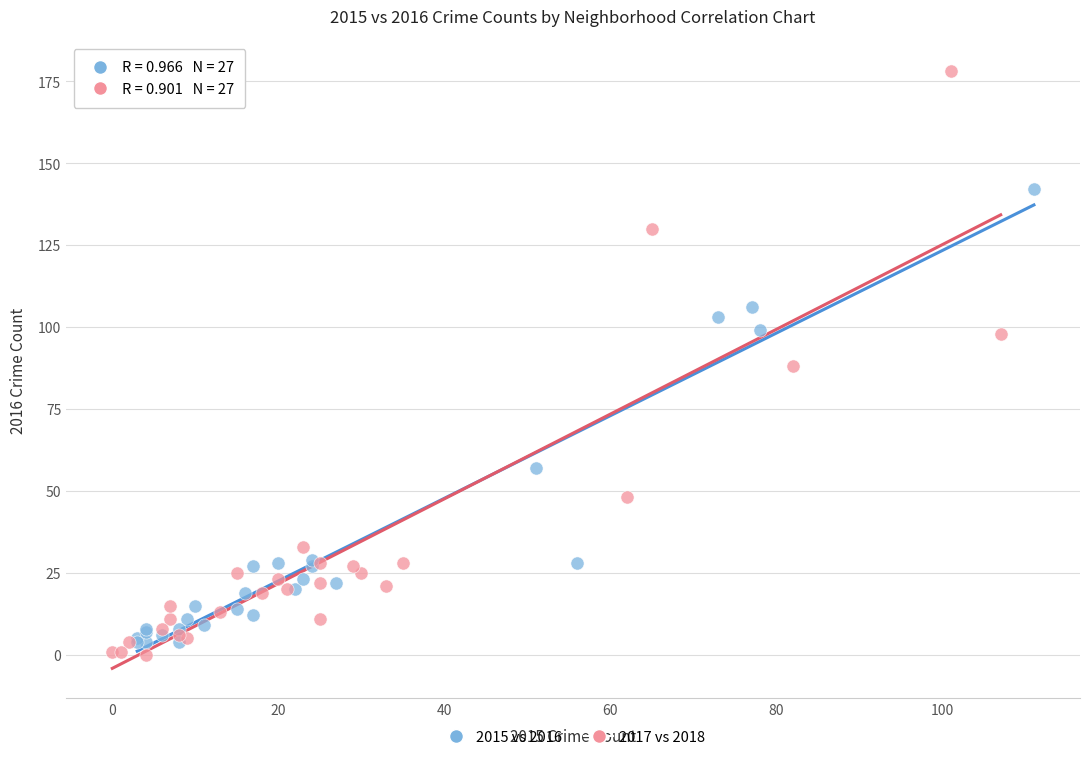

Which series reaches the maximum Y coordinate?

2017 vs 2018